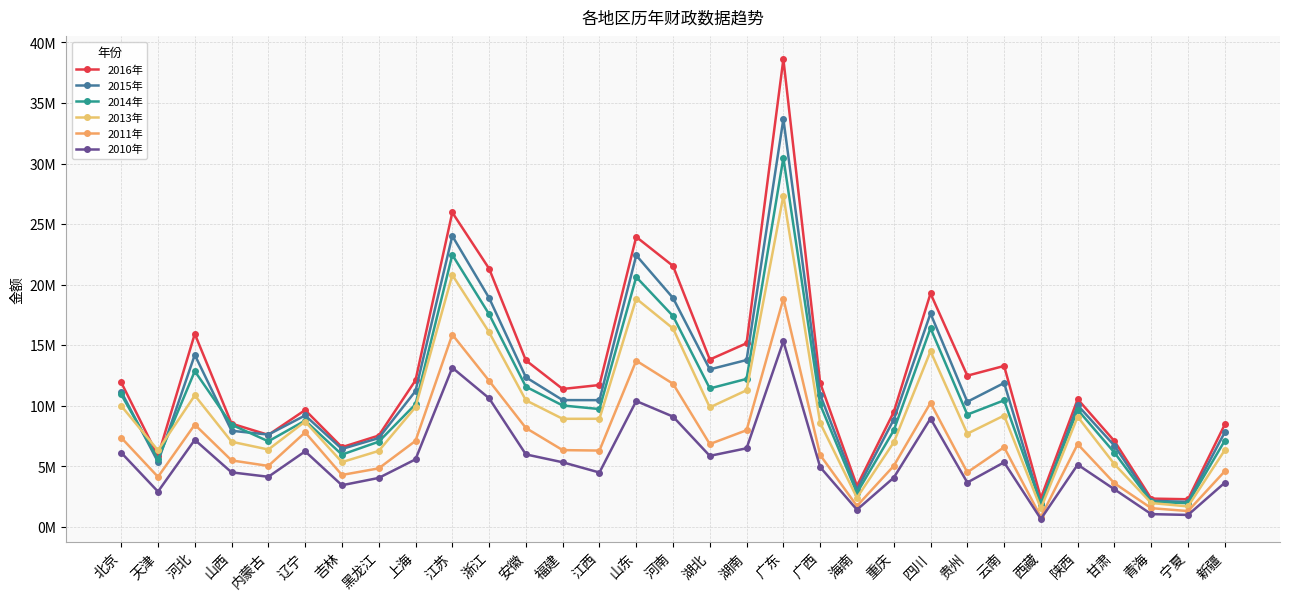

The 2016年 series shows 13349299 at 黑龙江. True or false?

False